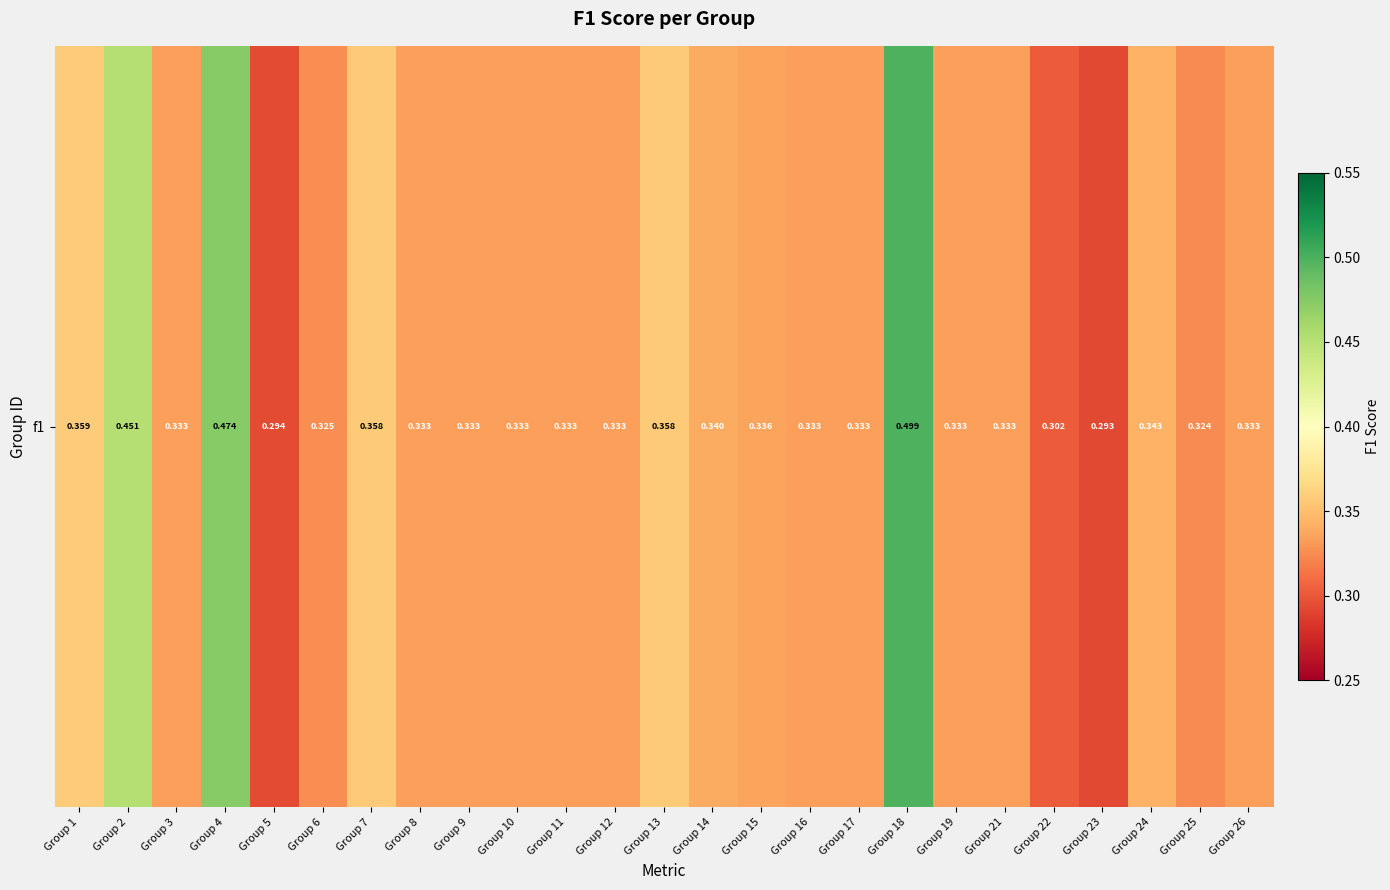

What is the sum of all values?

8.7